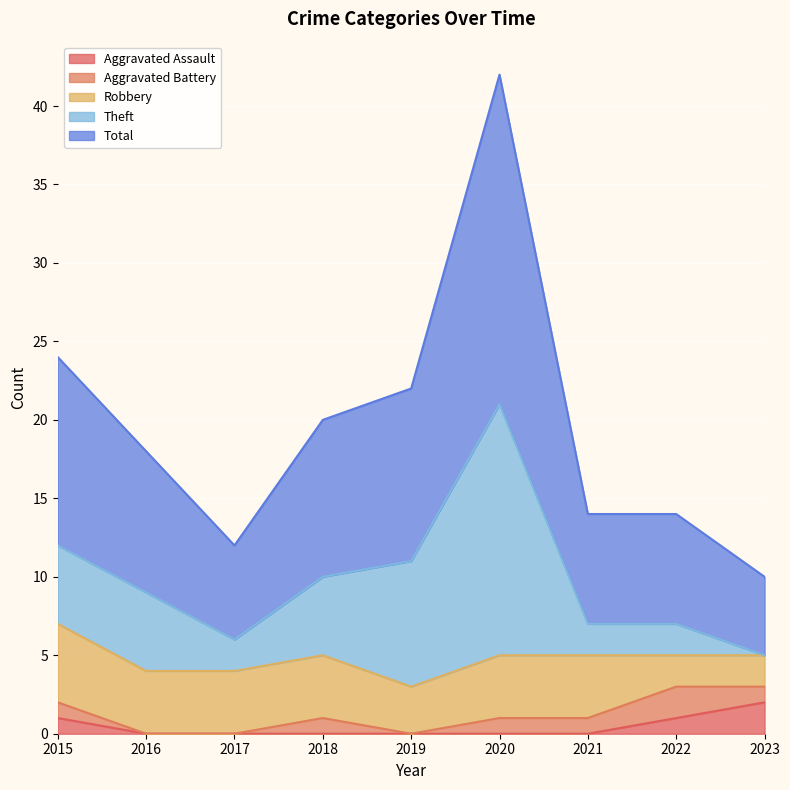

Rank the series at 2021 from lowest to highest value.

Aggravated Assault, Aggravated Battery, Theft, Robbery, Total